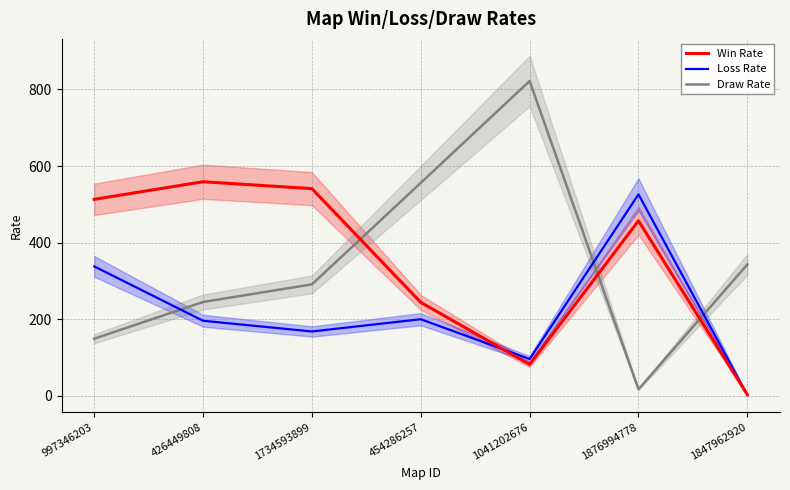

At which label does Win Rate reach its minimum?

1847962920